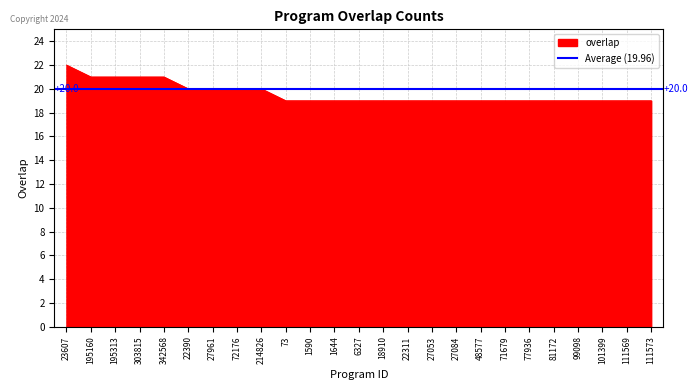

Count the values in the range 19 to 20.

20